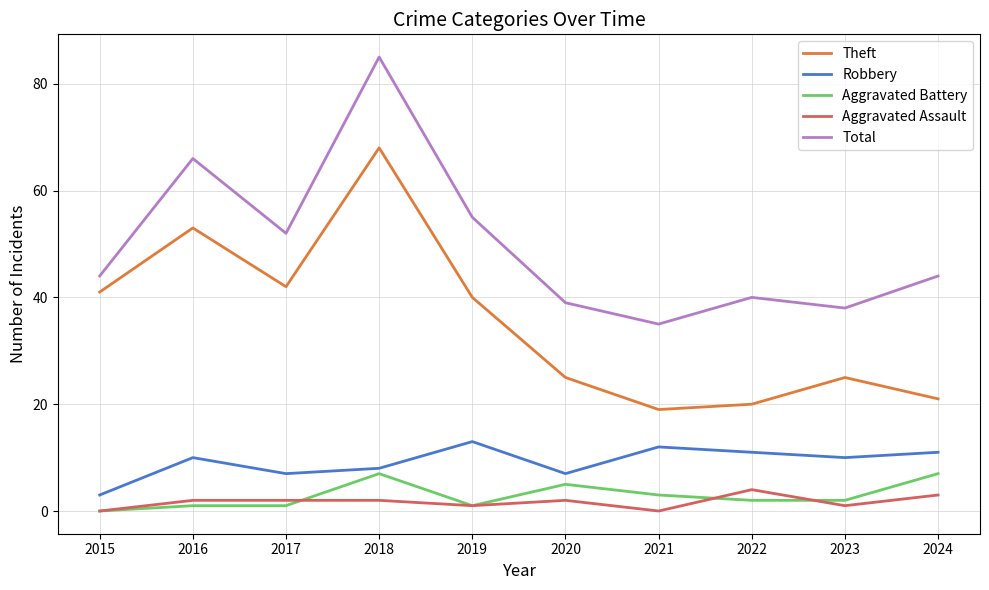

The Theft series shows 20 at 2017. True or false?

False